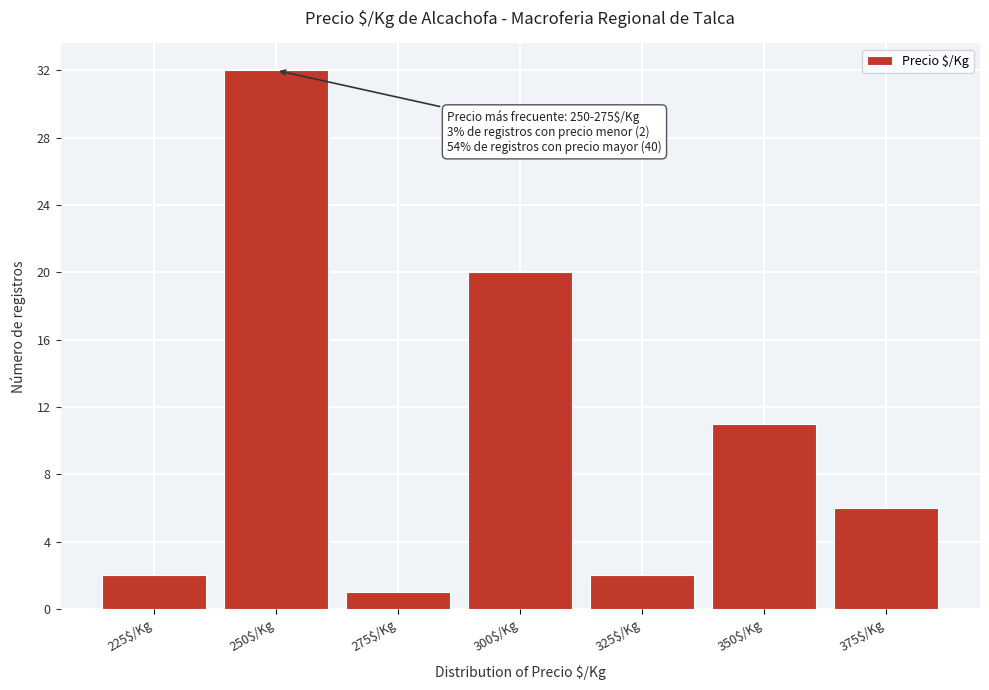

Reading right to left, list all the values displayed in this chart.

6	11	2	20	1	32	2